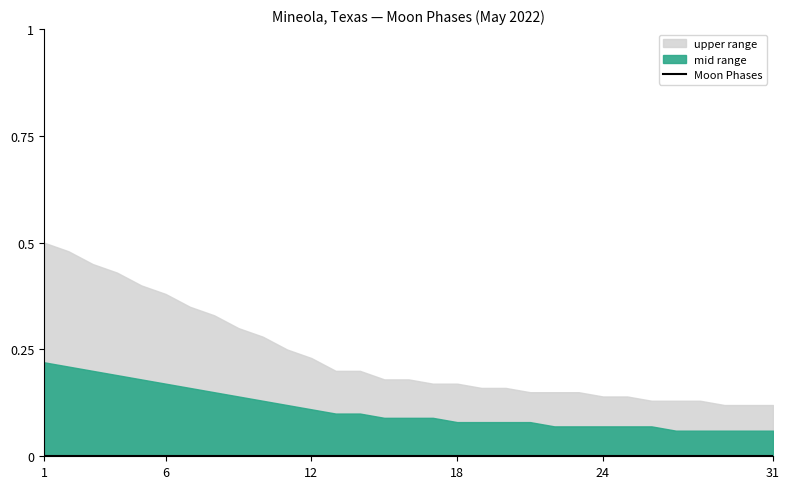

Which series has the largest range (max minus min)?

upper